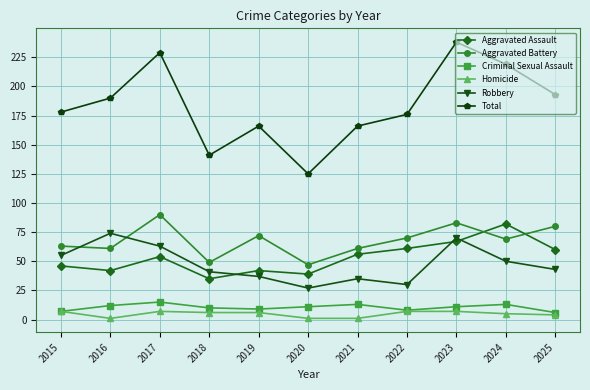

At 2016, list the series in order from largest to smallest.

Total, Robbery, Aggravated Battery, Aggravated Assault, Criminal Sexual Assault, Homicide